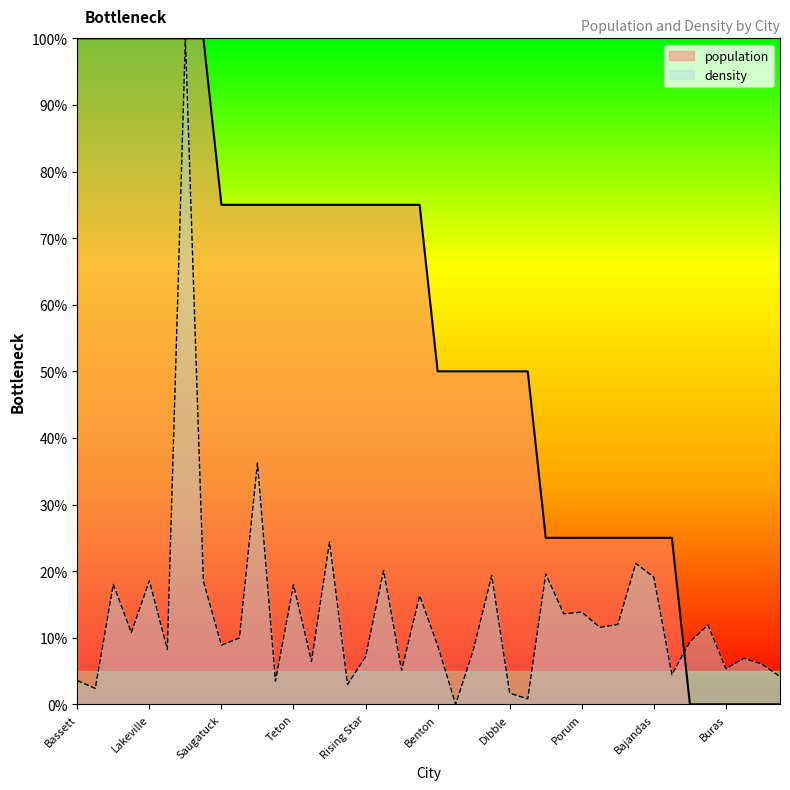

What position from the right is Glasford?

13